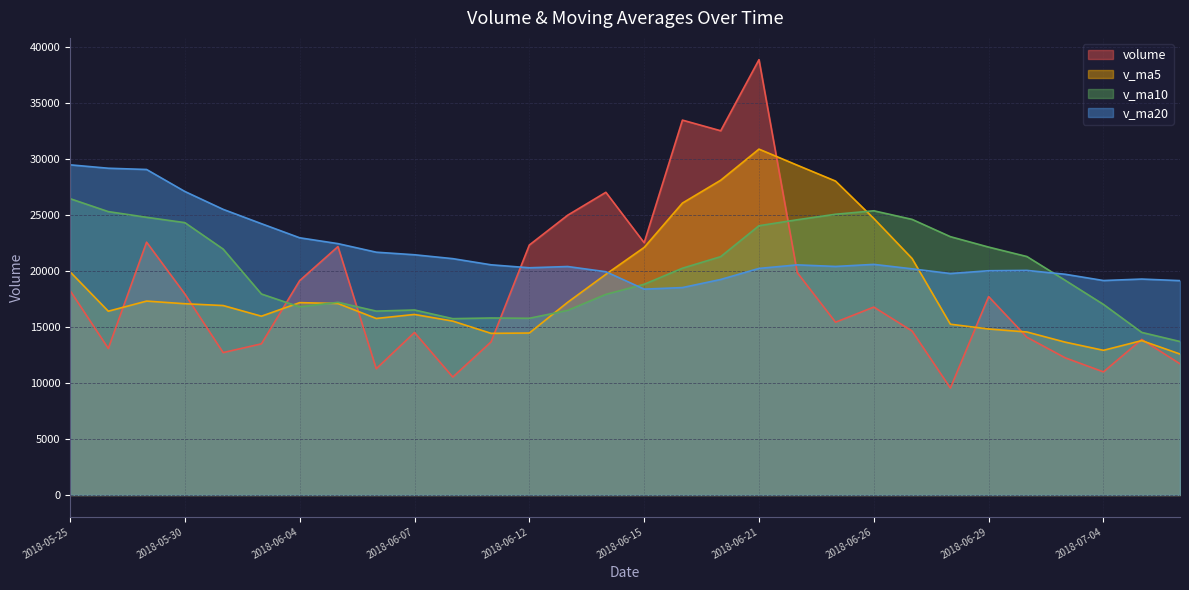

Count the number of data series in this chart.

4